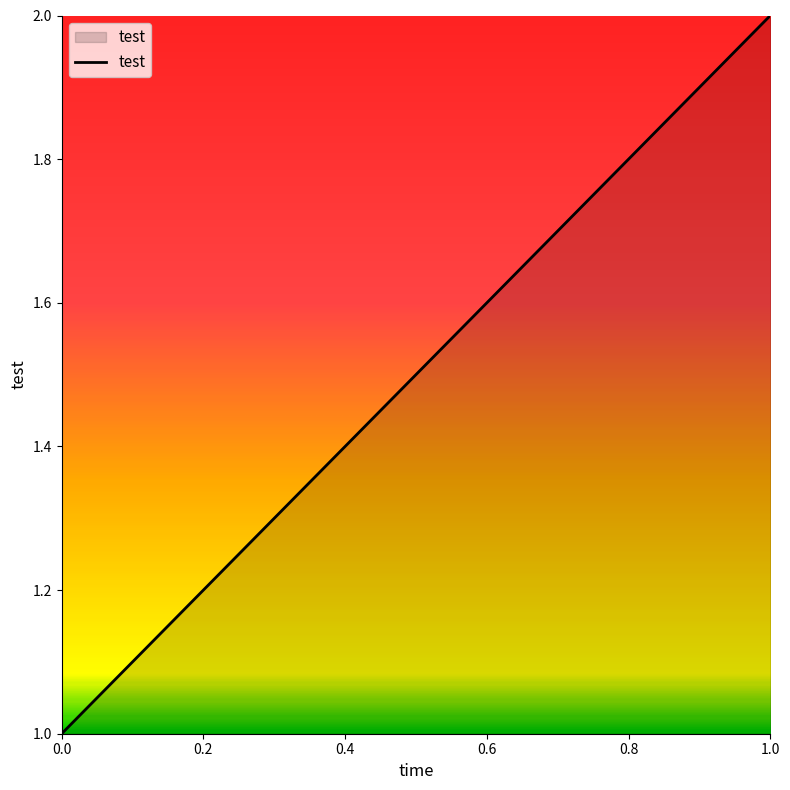

Rank the categories by value from lowest to highest.

0.0, 0.2, 0.4, 0.6, 0.8, 1.0